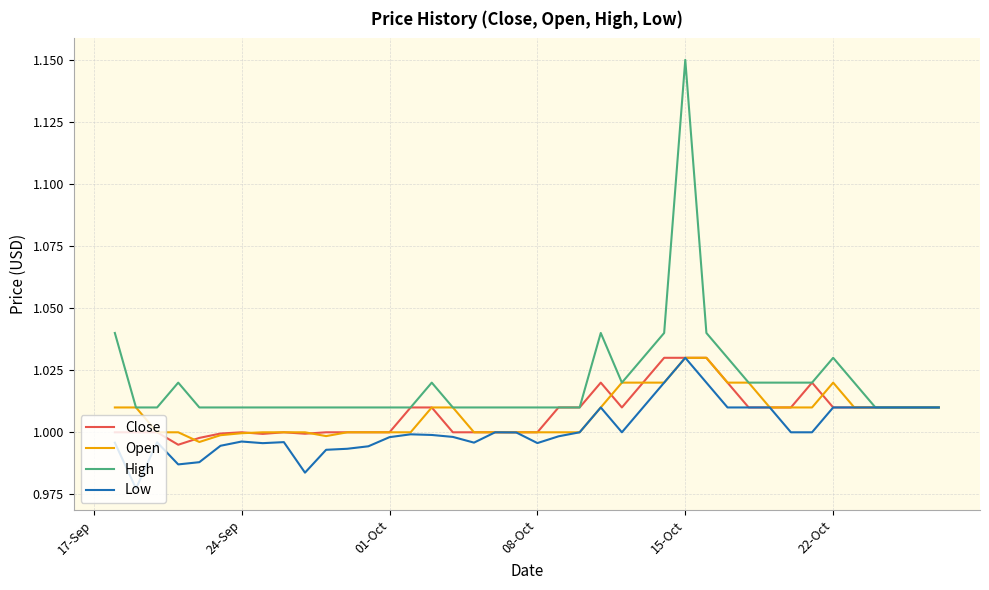

Which series has the widest spread of values?

High